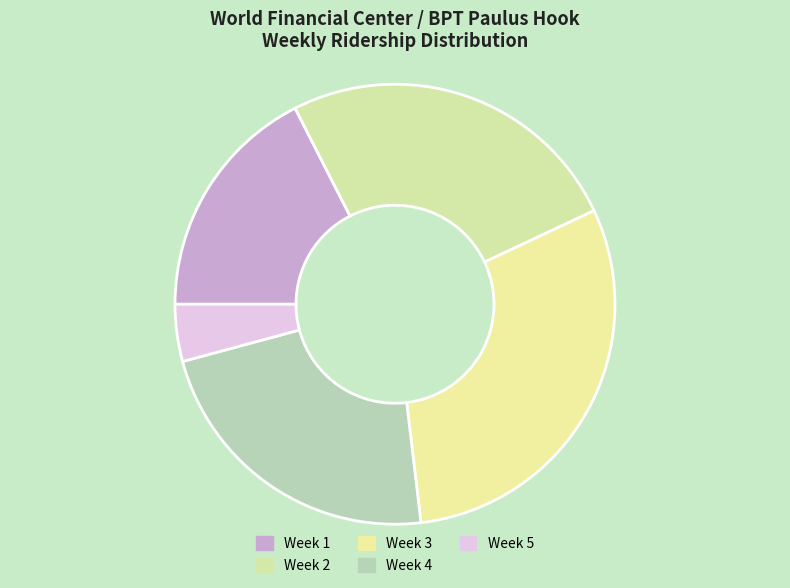

How many segments does this pie chart have?

5